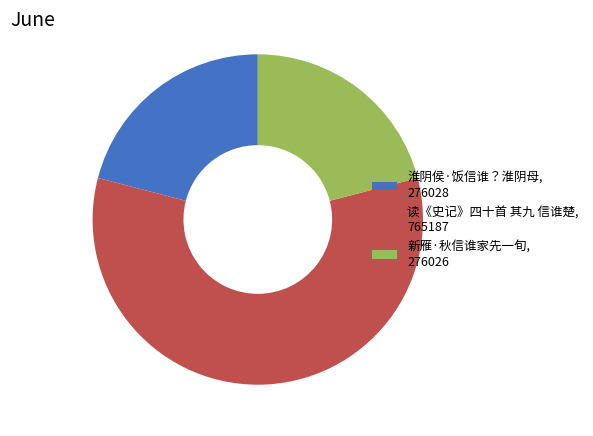

Which slice is the largest?

读《史记》四十首 其九 信谁楚